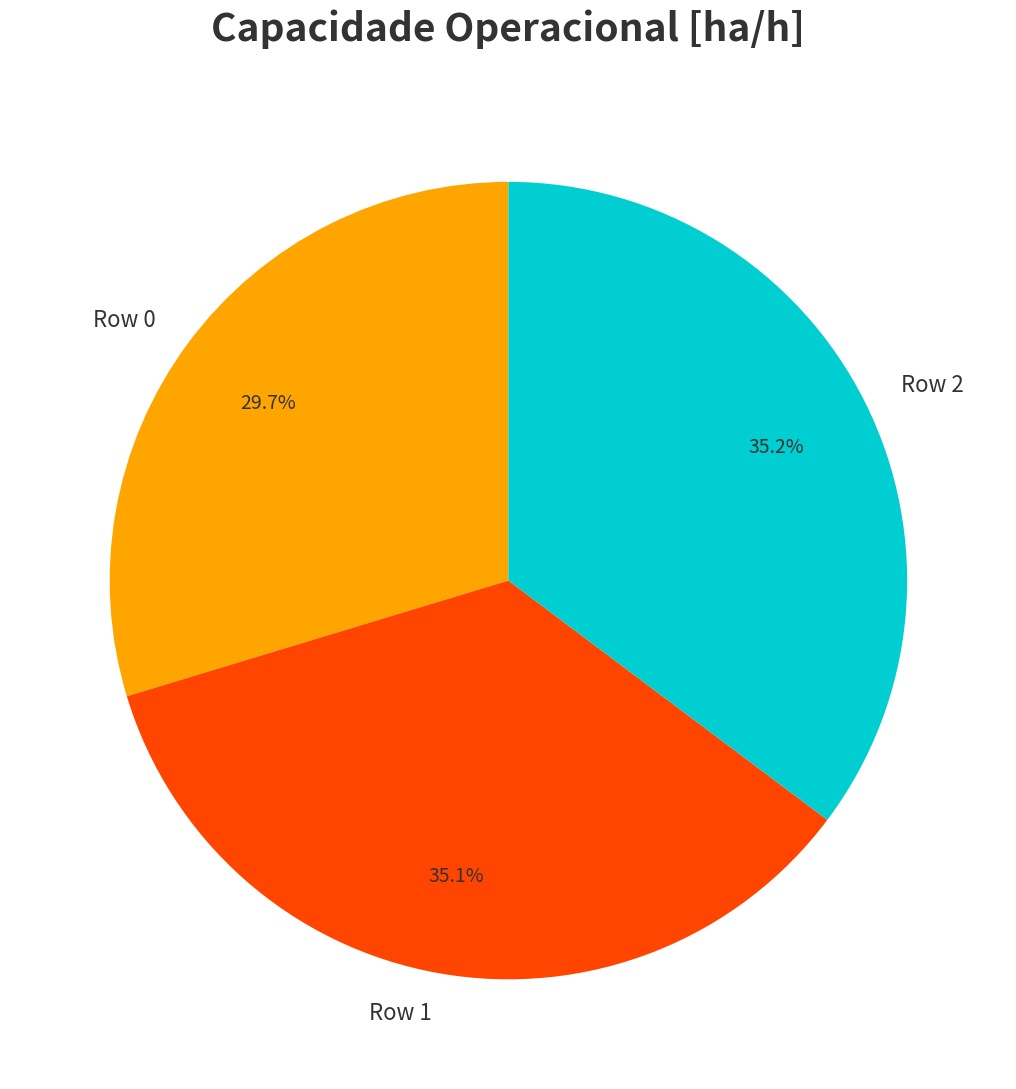

Which category has the smallest portion of the pie?

Row 0